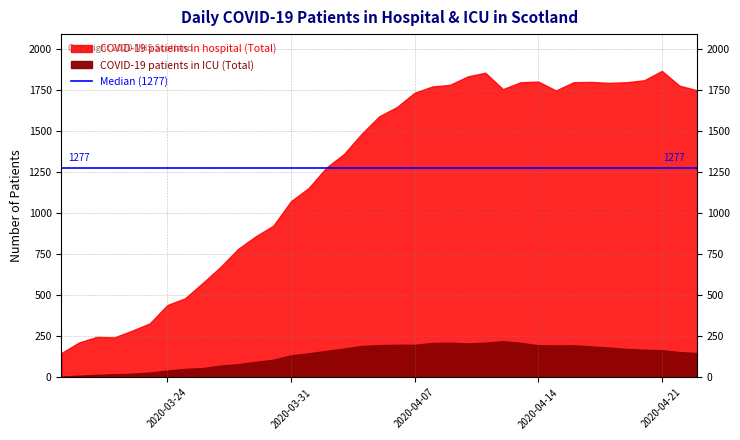

Reading left to right, transcribe all the data shown in this chart.

COVID-19 patients in hospital (Total): 149	213	247	244	285	329	441	482	575	672	782	859	924	1073	1153	1277	1360	1483	1590	1646	1733	1771	1781	1832	1855	1755	1797	1801	1747	1797	1799	1793	1797	1809	1866	1776	1748
COVID-19 patients in ICU (Total): 6	11	16	20	23	30	42	52	57	72	81	95	108	135	147	162	176	192	197	199	199	210	212	207	212	221	211	196	195	196	189	182	174	169	166	155	148